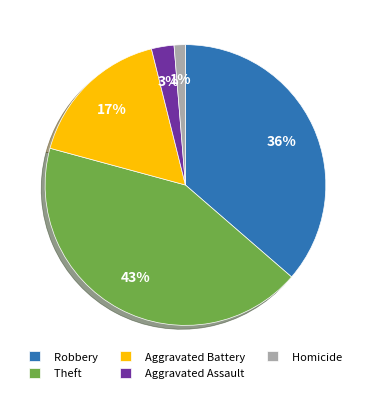

To the nearest percent, what percentage of the pie is Robbery?

36%